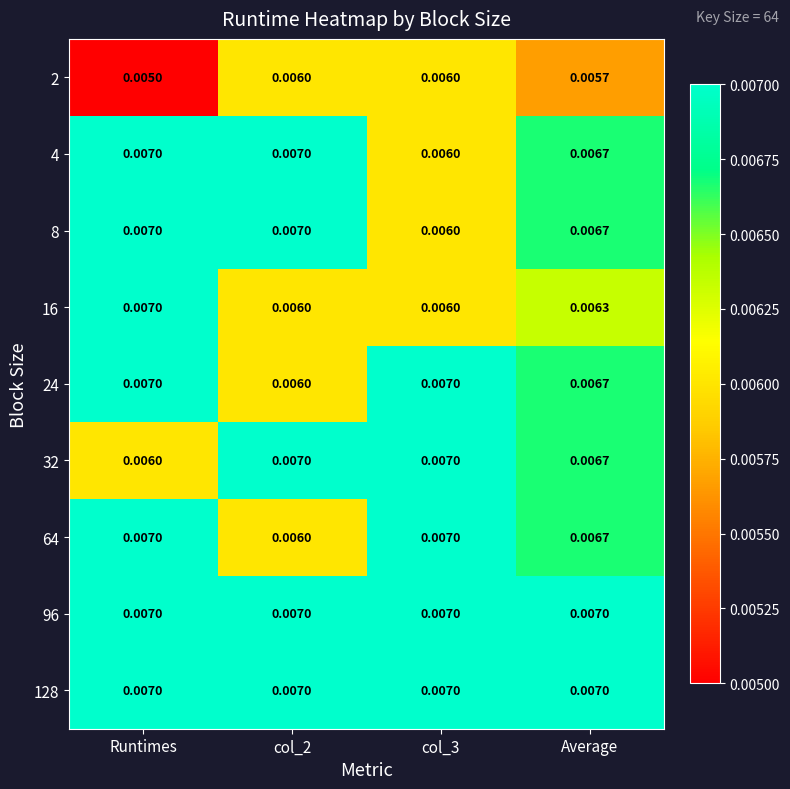

At which category is the sum across all series the highest?

Runtimes